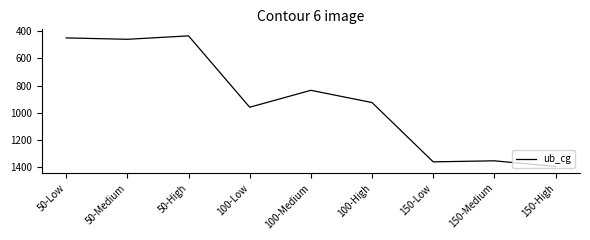

The value at 100-High is 923.7. True or false?

True